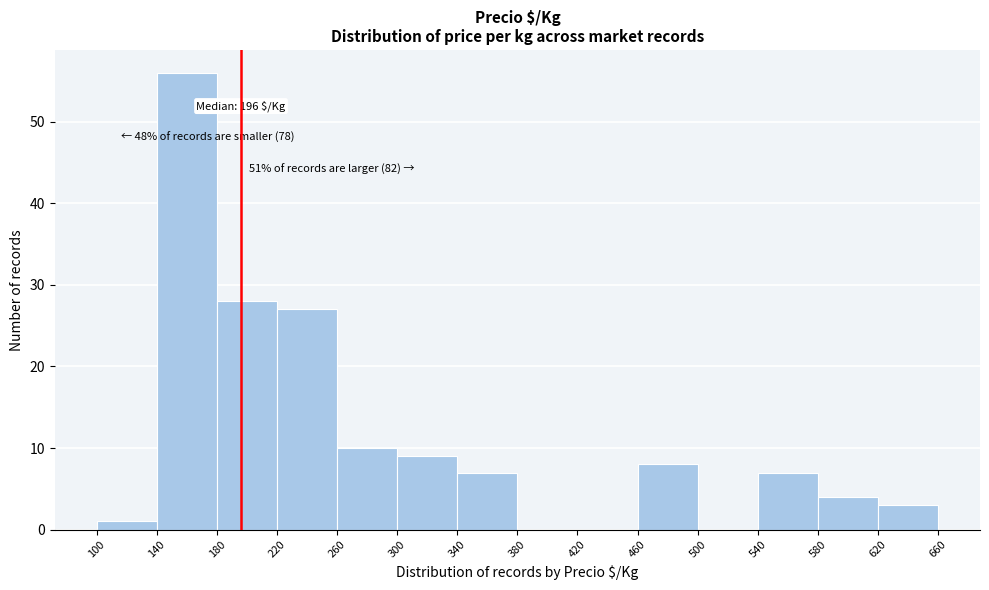

Over which range of the x-axis is the bar tallest?

140 to 180